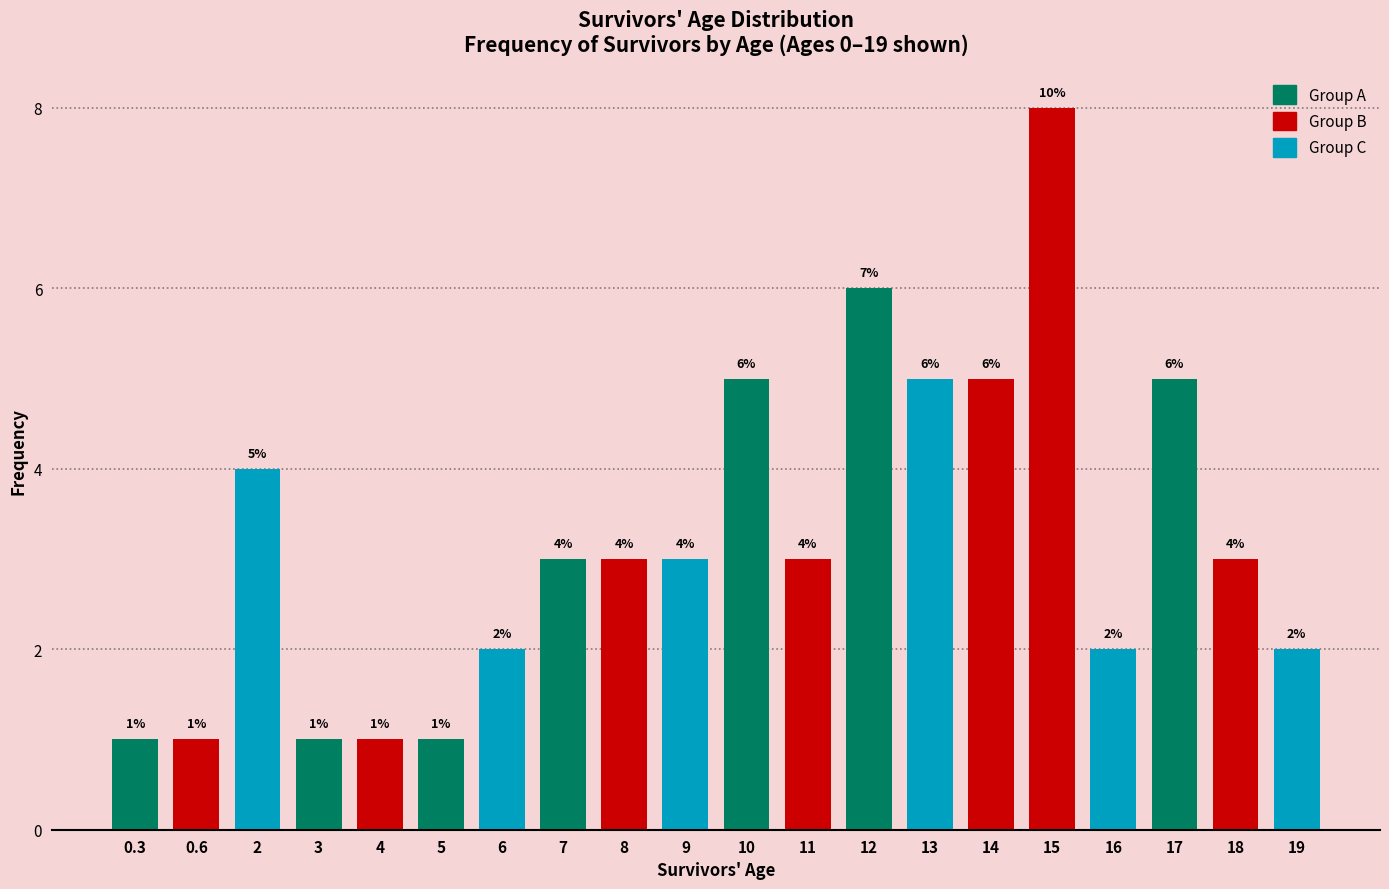

How many series are shown in this chart?

1